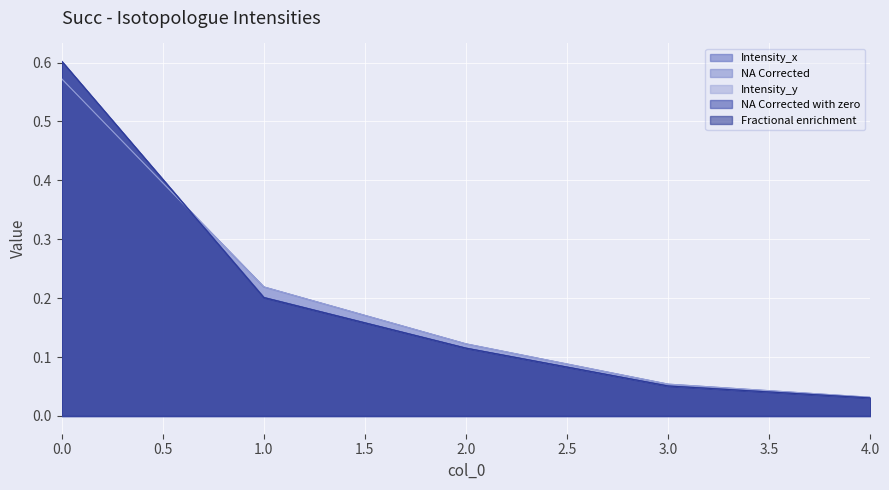

Rank the series at 0 from lowest to highest value.

Intensity_x, Intensity_y, NA Corrected, NA Corrected with zero, Fractional enrichment